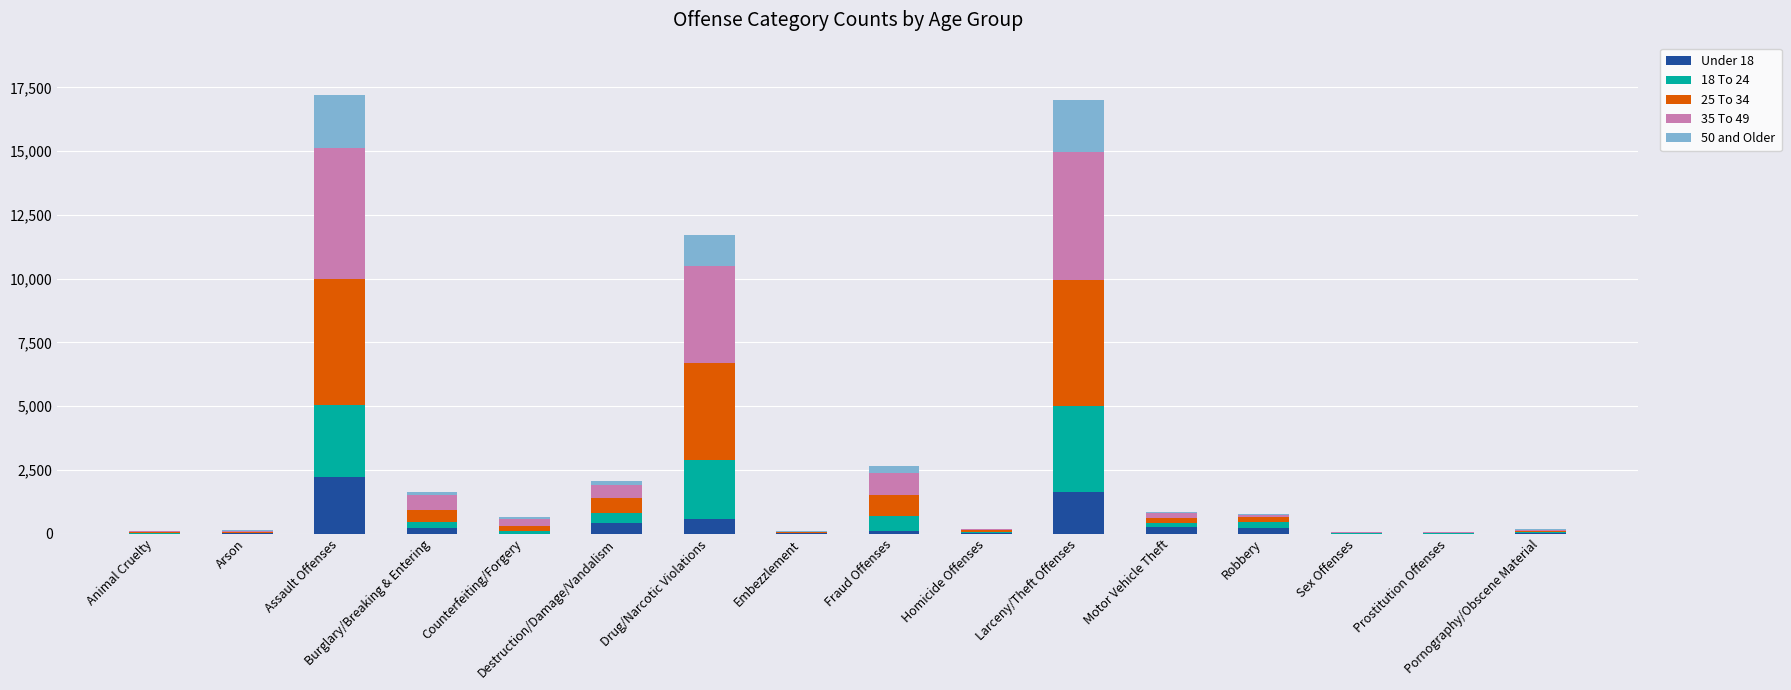

What position from the right is Larceny/Theft Offenses?

6